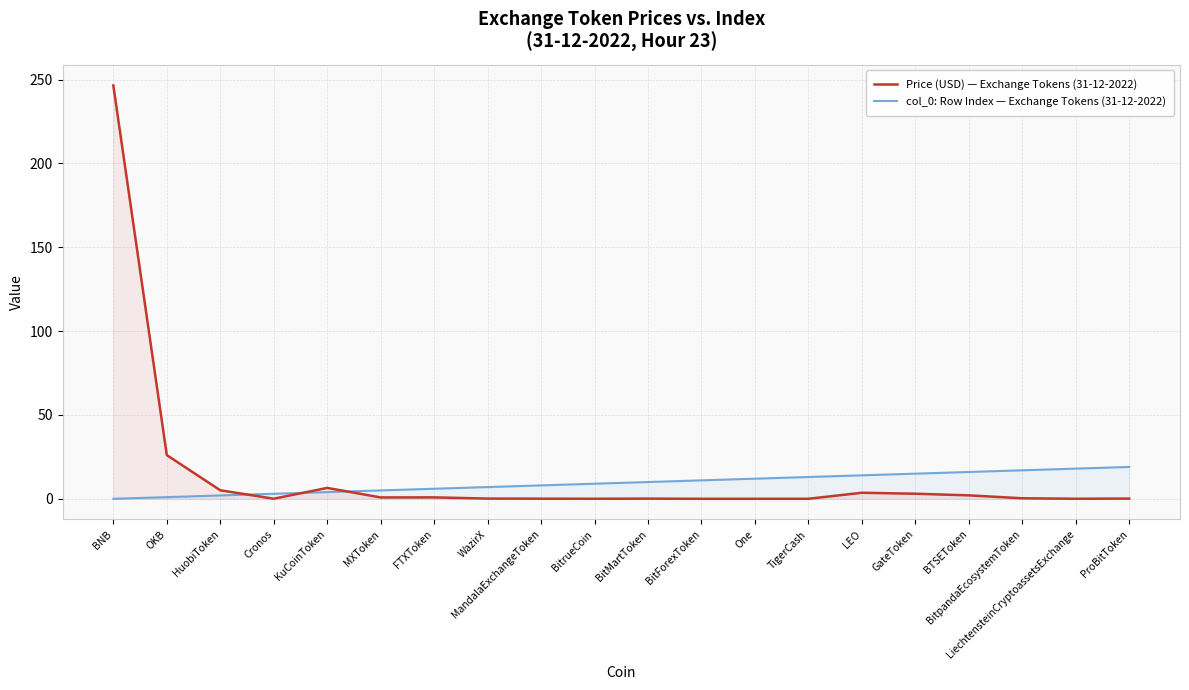

The value of col_0: Row Index — Exchange Tokens (31-12-2022) at MXToken is 5.0. True or false?

True